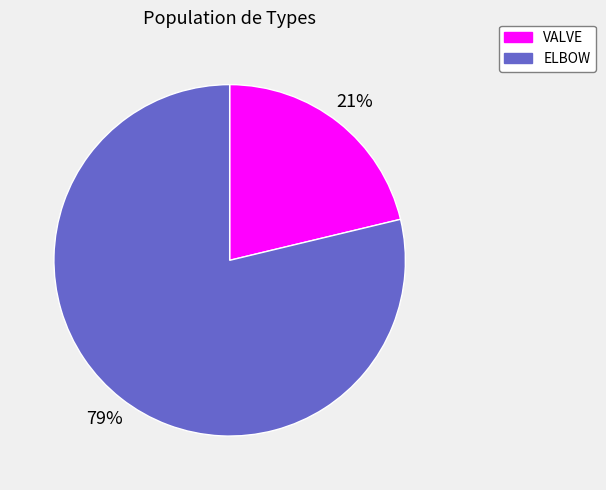

To the nearest percent, what is the average slice percentage?

50%